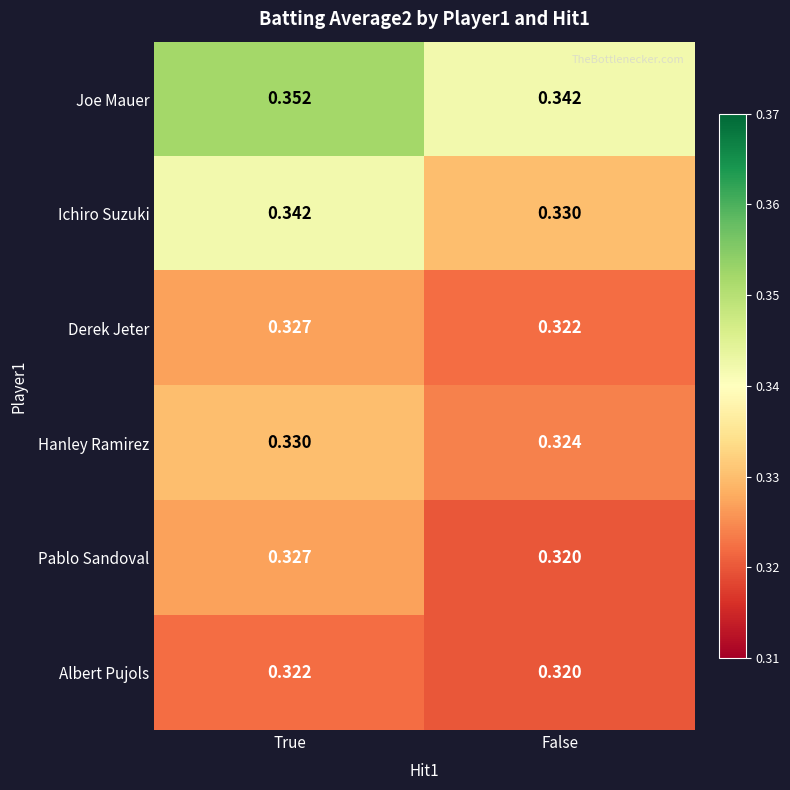

At which category is the sum across all series the highest?

True